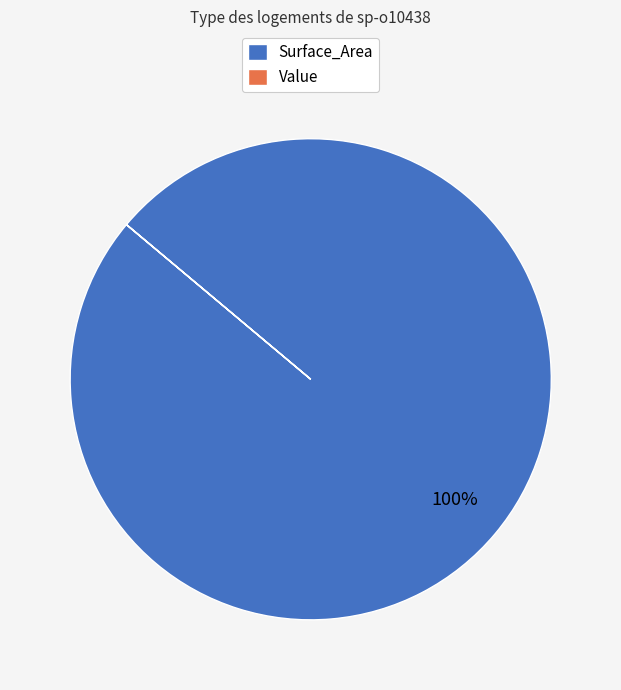

The Surface_Area slice represents 90% of the pie. True or false?

False